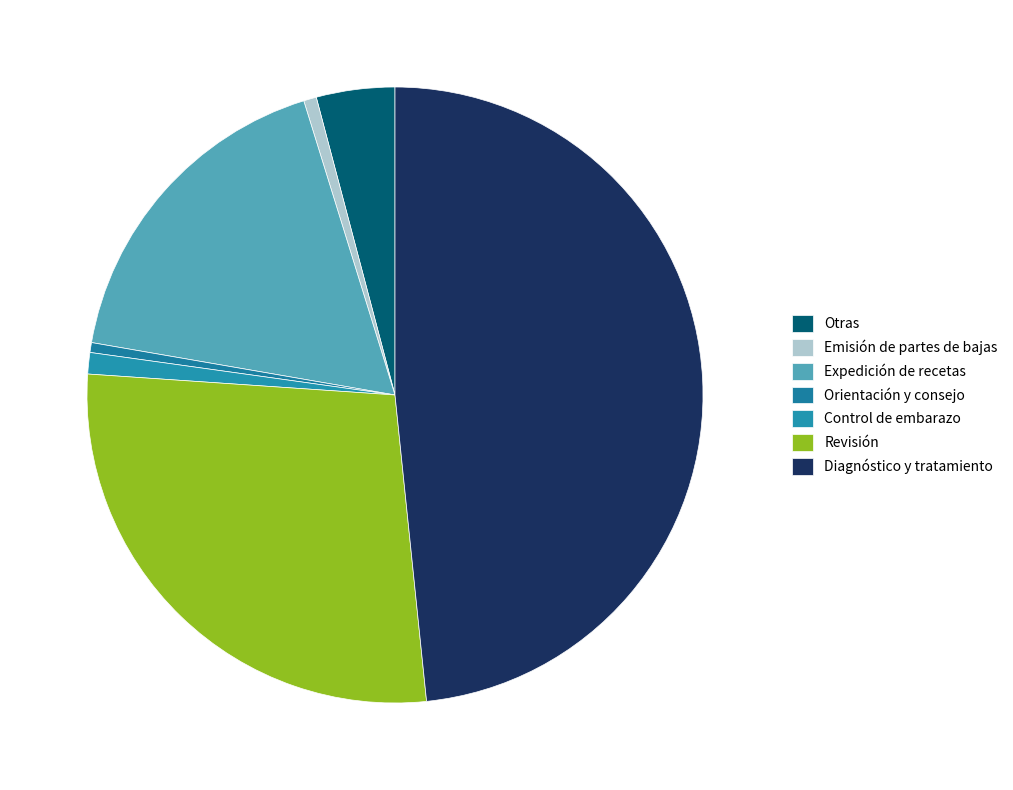

To the nearest percent, what portion does Orientación y consejo represent?

1%